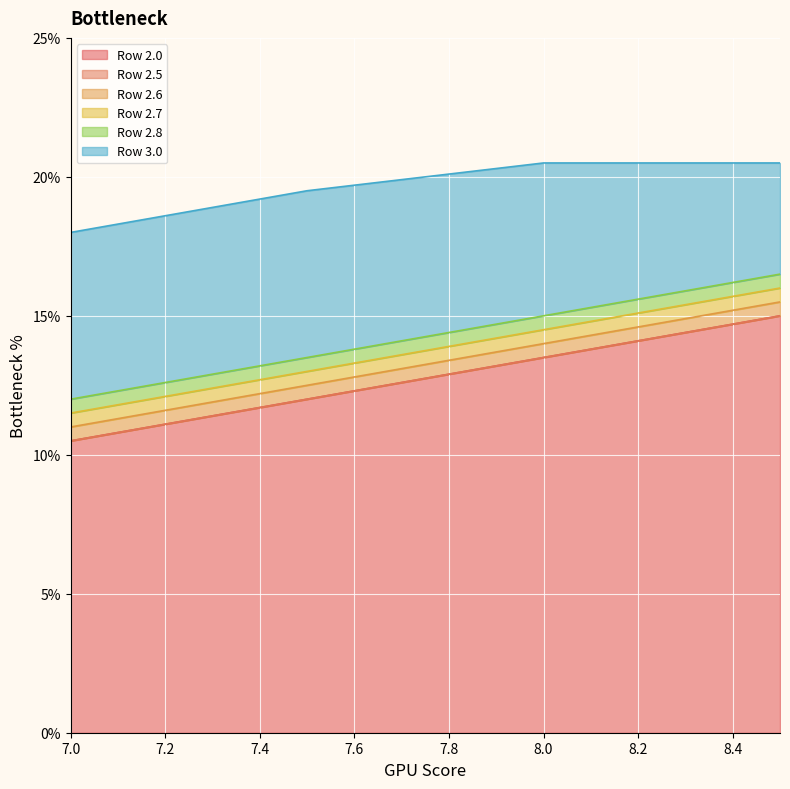

Between 8.1 and 8.4, which series saw the biggest shift?

Row 2.0